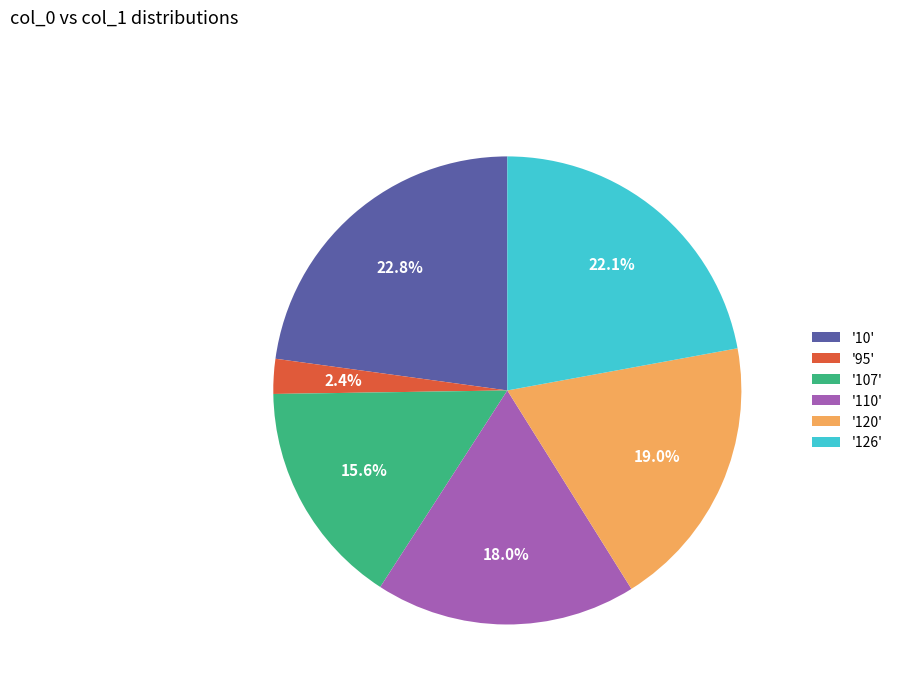

What is the smallest slice in the pie chart?

'95'